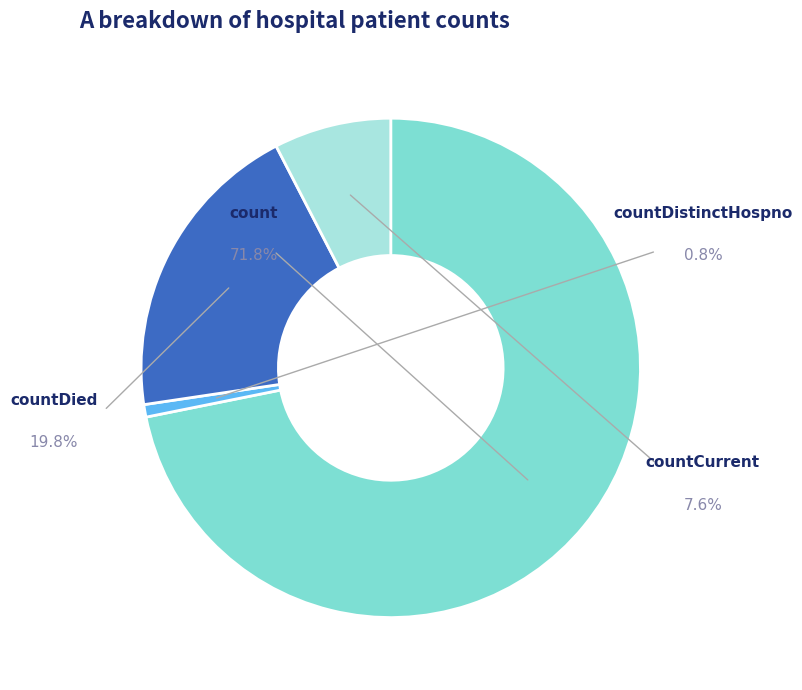

Do countCurrentSuspected and countDistinctHospno together represent more than half of the pie?

No